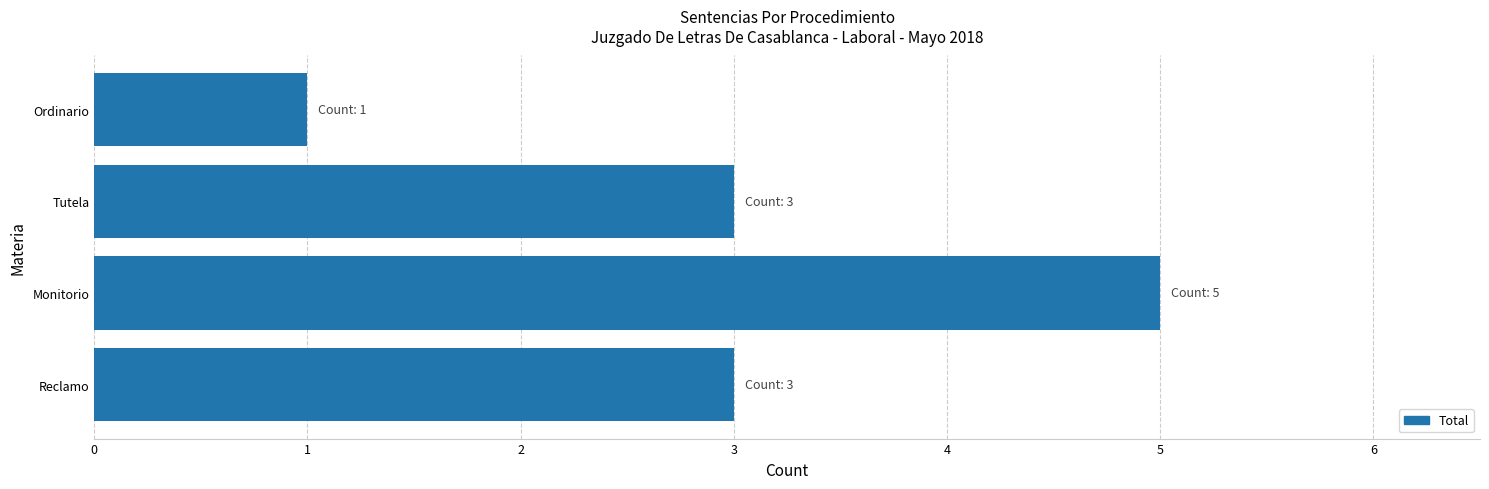

At which category does the chart reach its peak across all series?

Monitorio